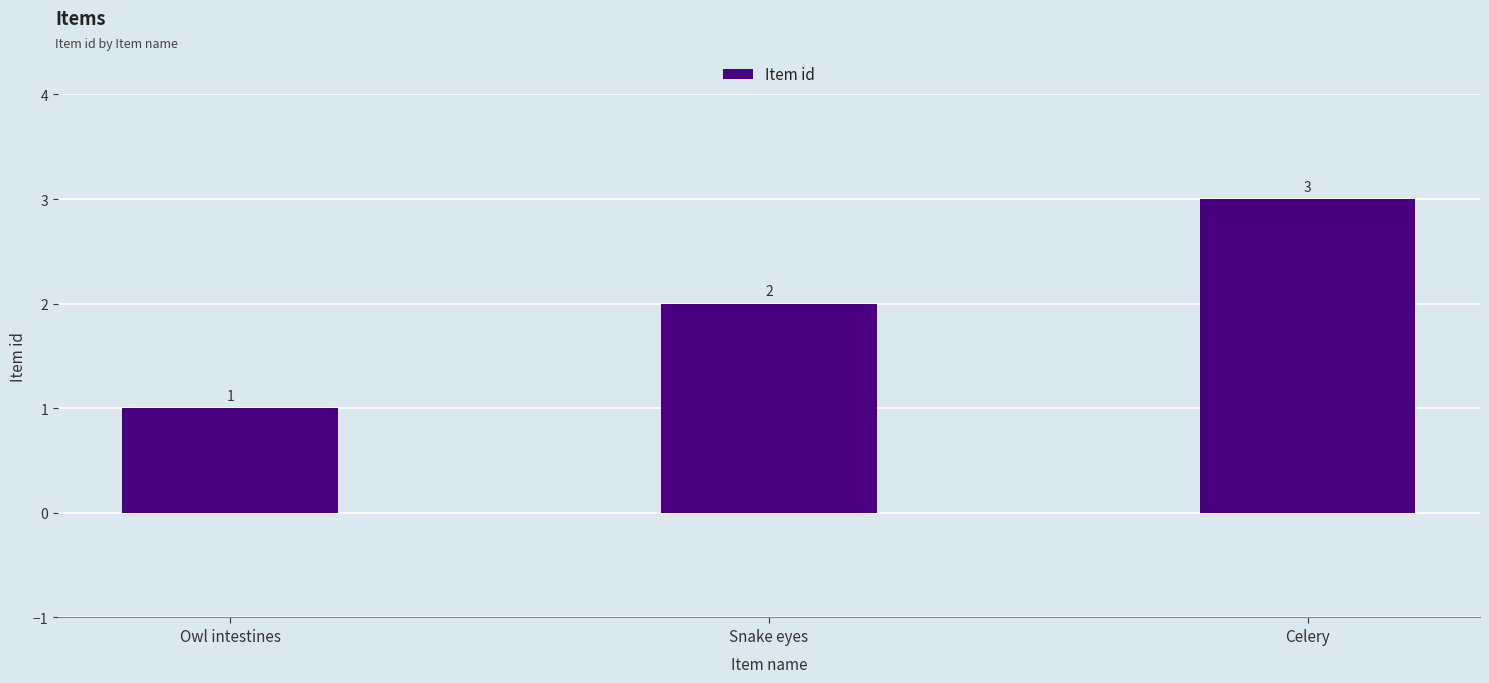

Rank the categories by value from highest to lowest.

Celery, Snake eyes, Owl intestines